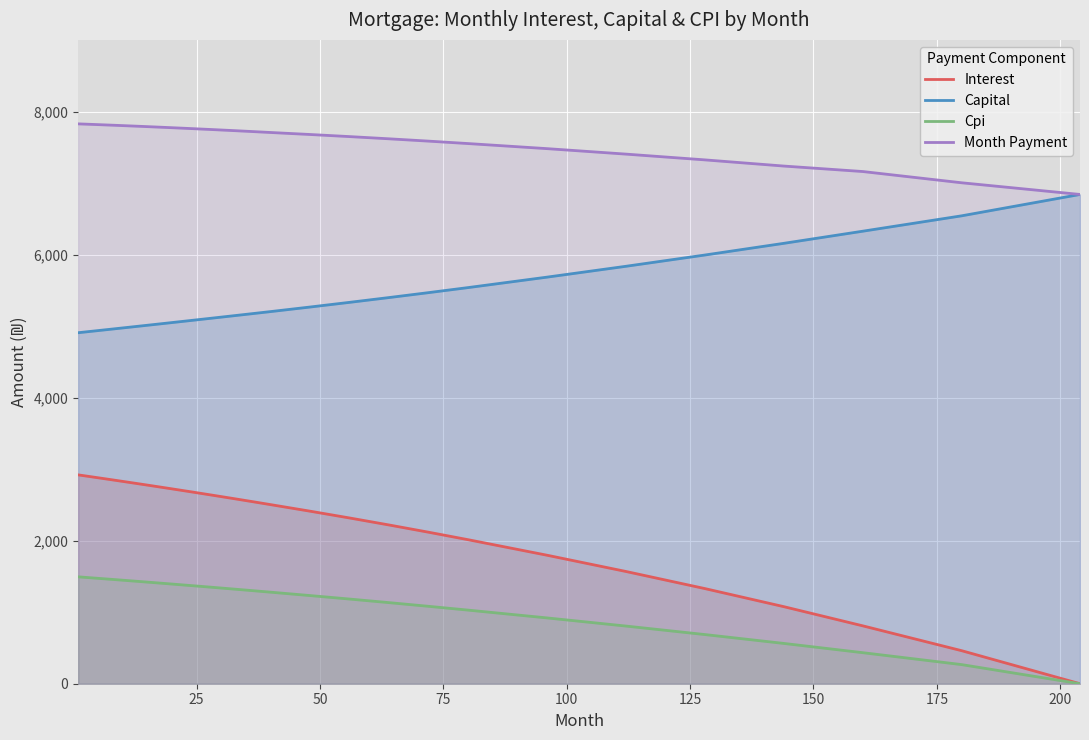

At how many categories does at least one series exceed 1082?

32